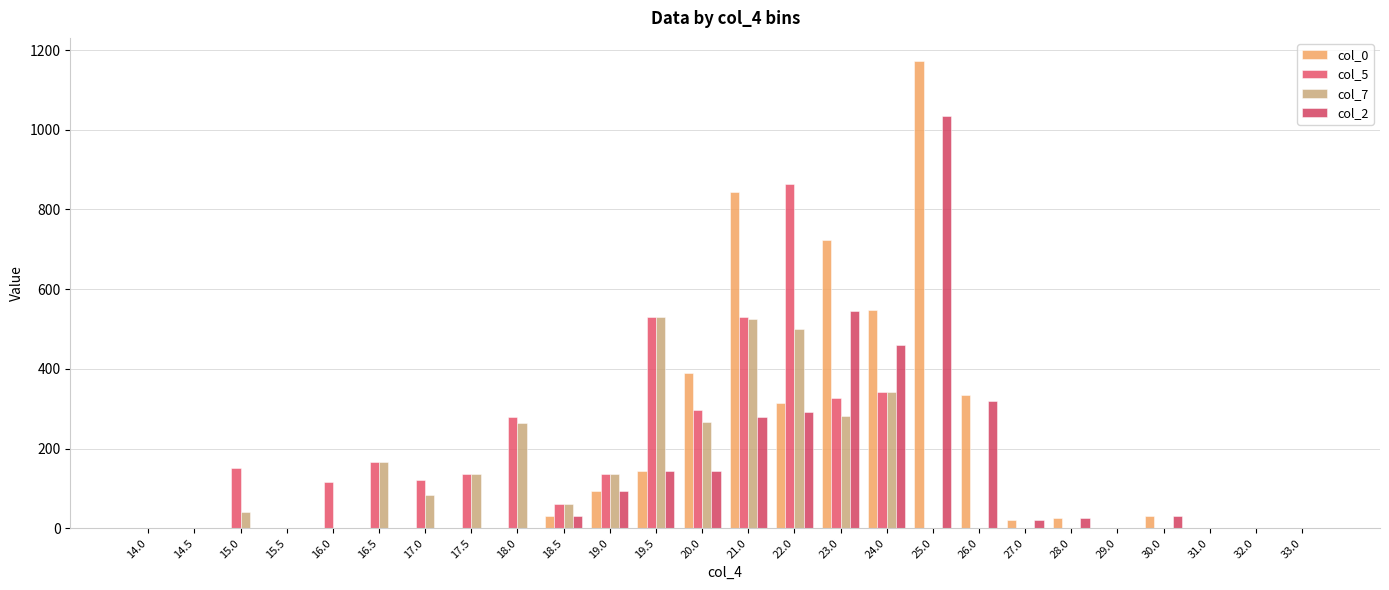

Are the bars horizontal?

No